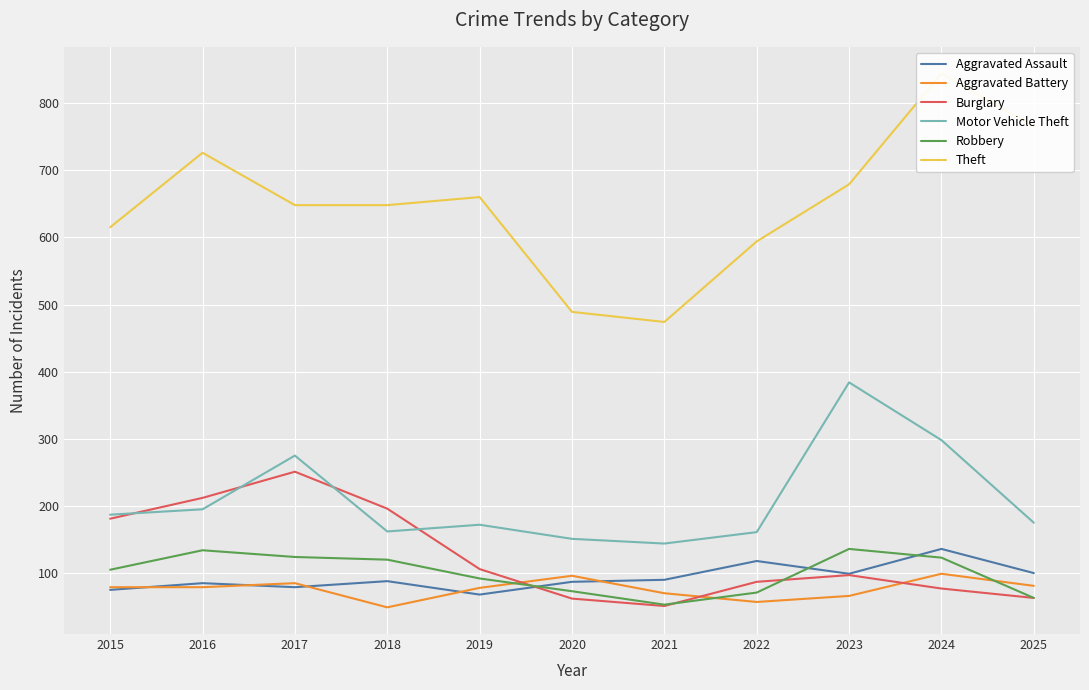

What is the total value across all series at 2017?

1462